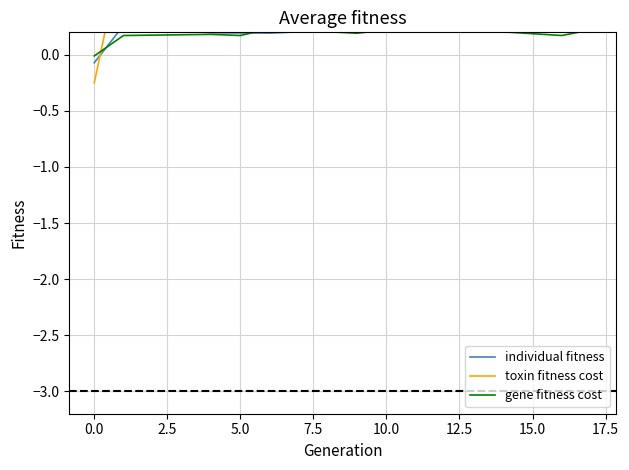

Is it true that individual fitness equals 0.1 at 5.0?

False